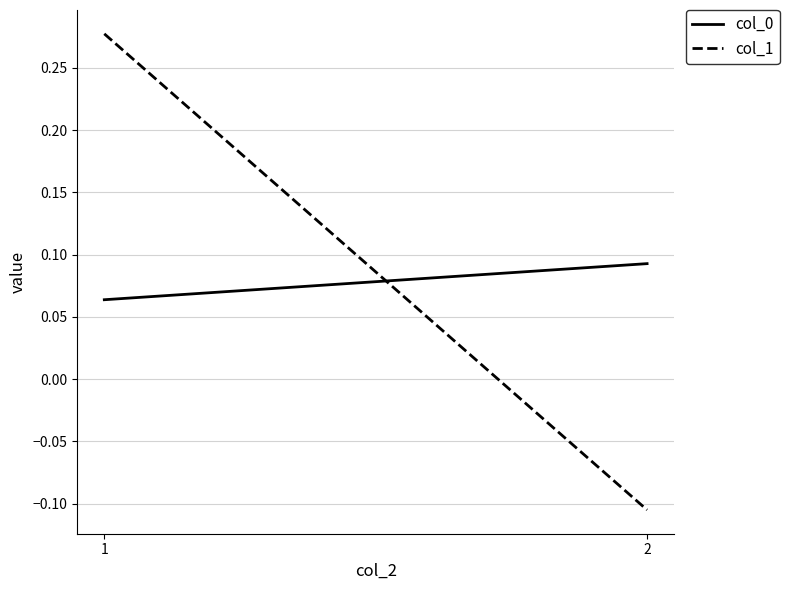

List the series in order of their overall mean, lowest first.

col_0, col_1